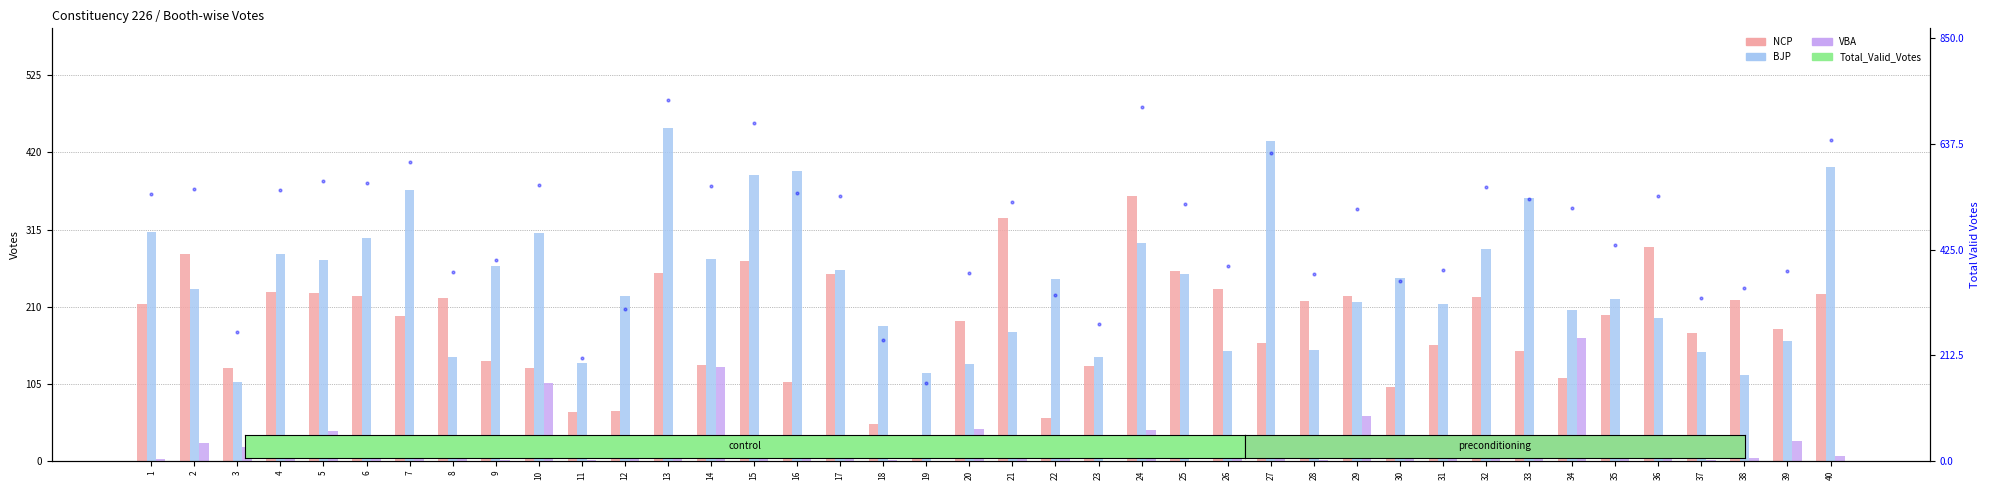

The Total_Valid_Votes series shows 328 at 37. True or false?

True